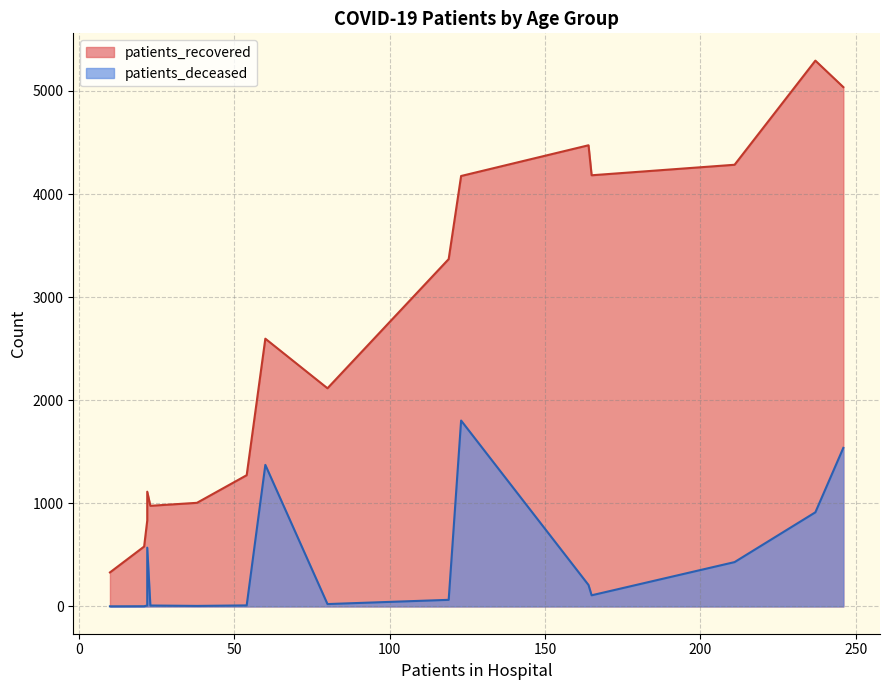

What is the value of the patients_deceased point at the 1st from the left?

5